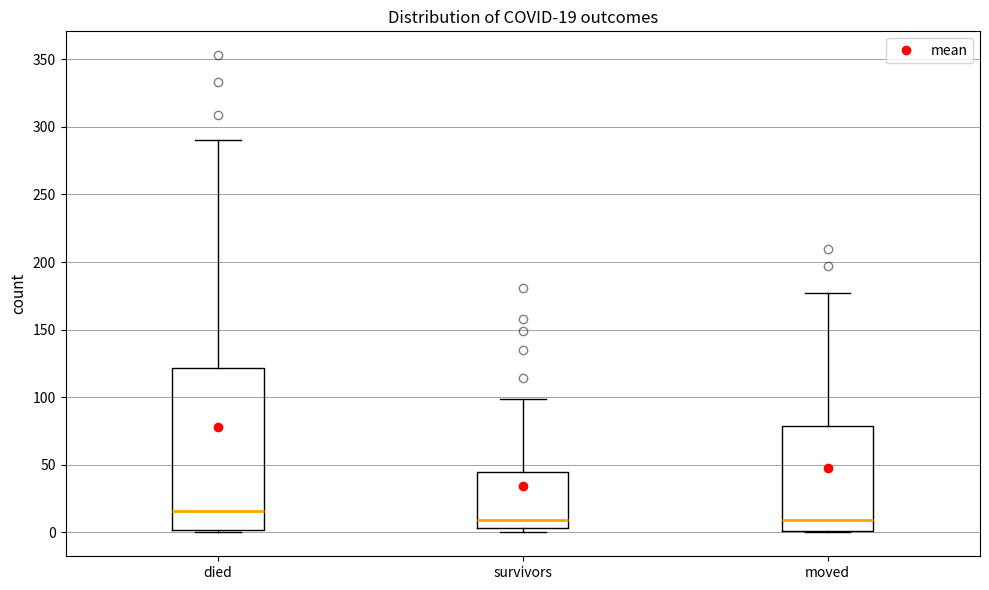

Which box's median line is the highest?

died